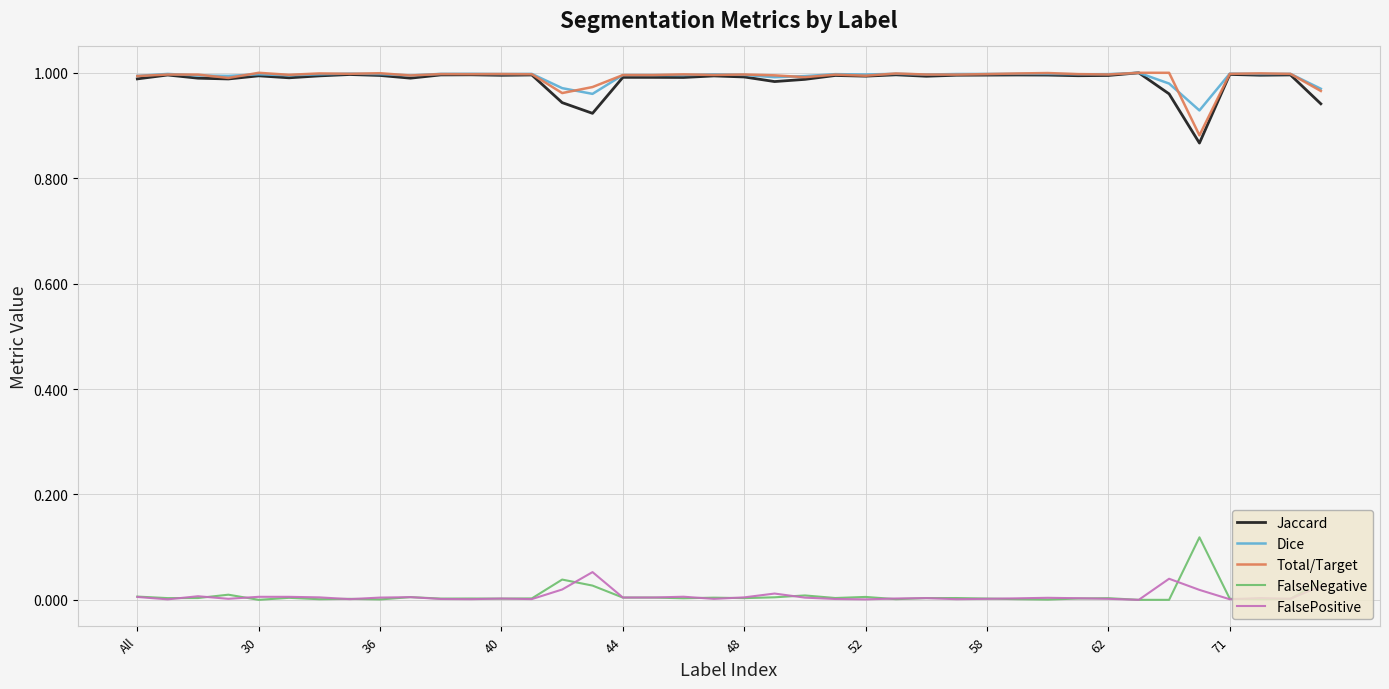

True or false: FalsePositive and Total/Target intersect in this chart.

False